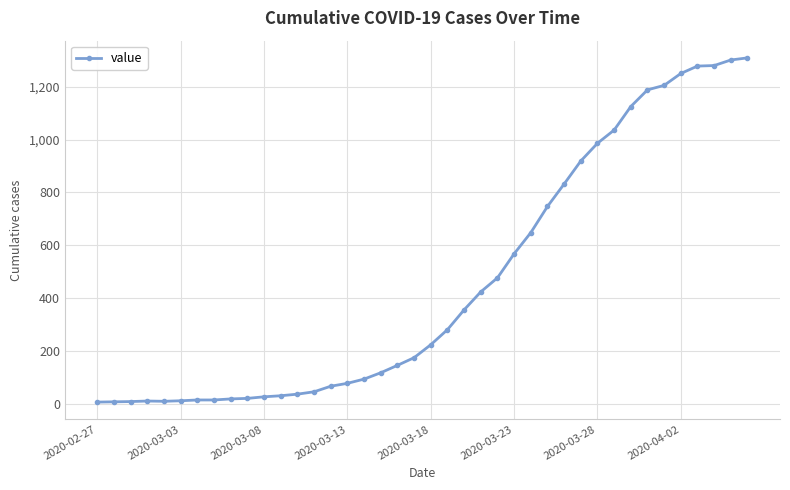

What is the difference between the maximum and second lowest values?

1301